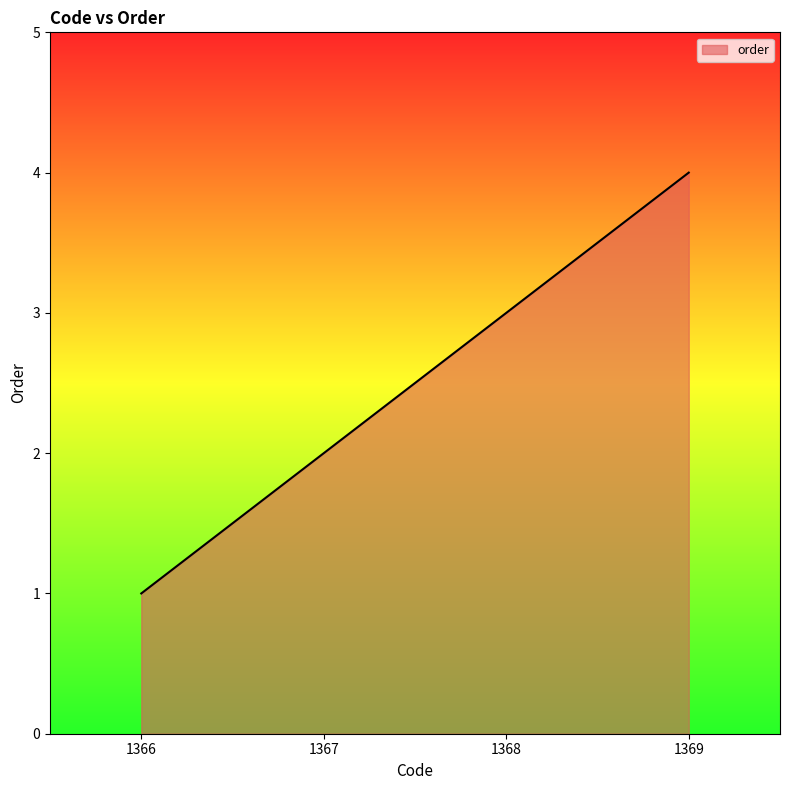

Read the value at 1368.

3